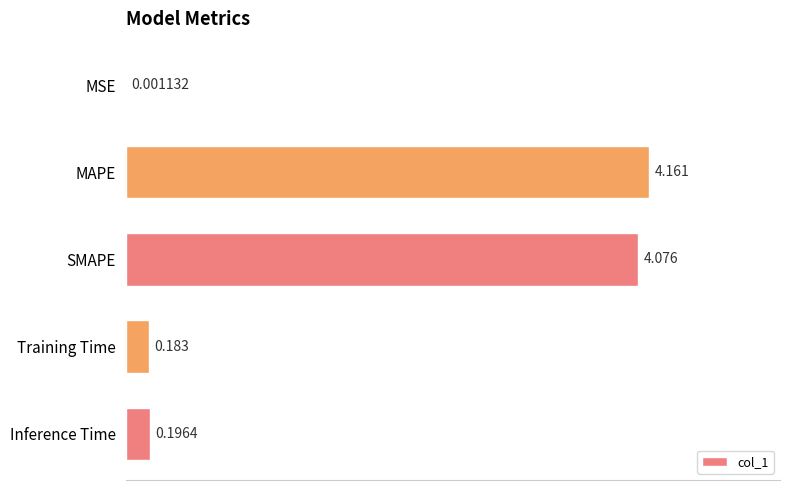

Which has a higher value, Training Time or MAPE?

MAPE